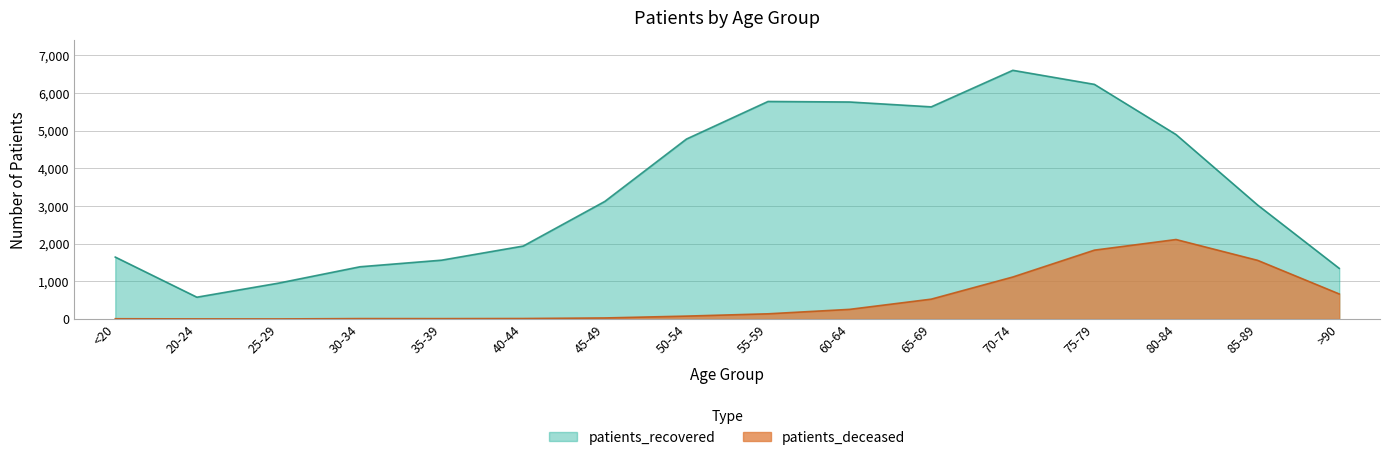

Reading left to right, transcribe all the data shown in this chart.

patients_deceased: 7	3	2	11	10	13	28	77	138	256	527	1115	1828	2110	1557	665
patients_recovered: 1644	579	952	1387	1562	1937	3122	4777	5775	5761	5632	6602	6229	4897	3026	1345